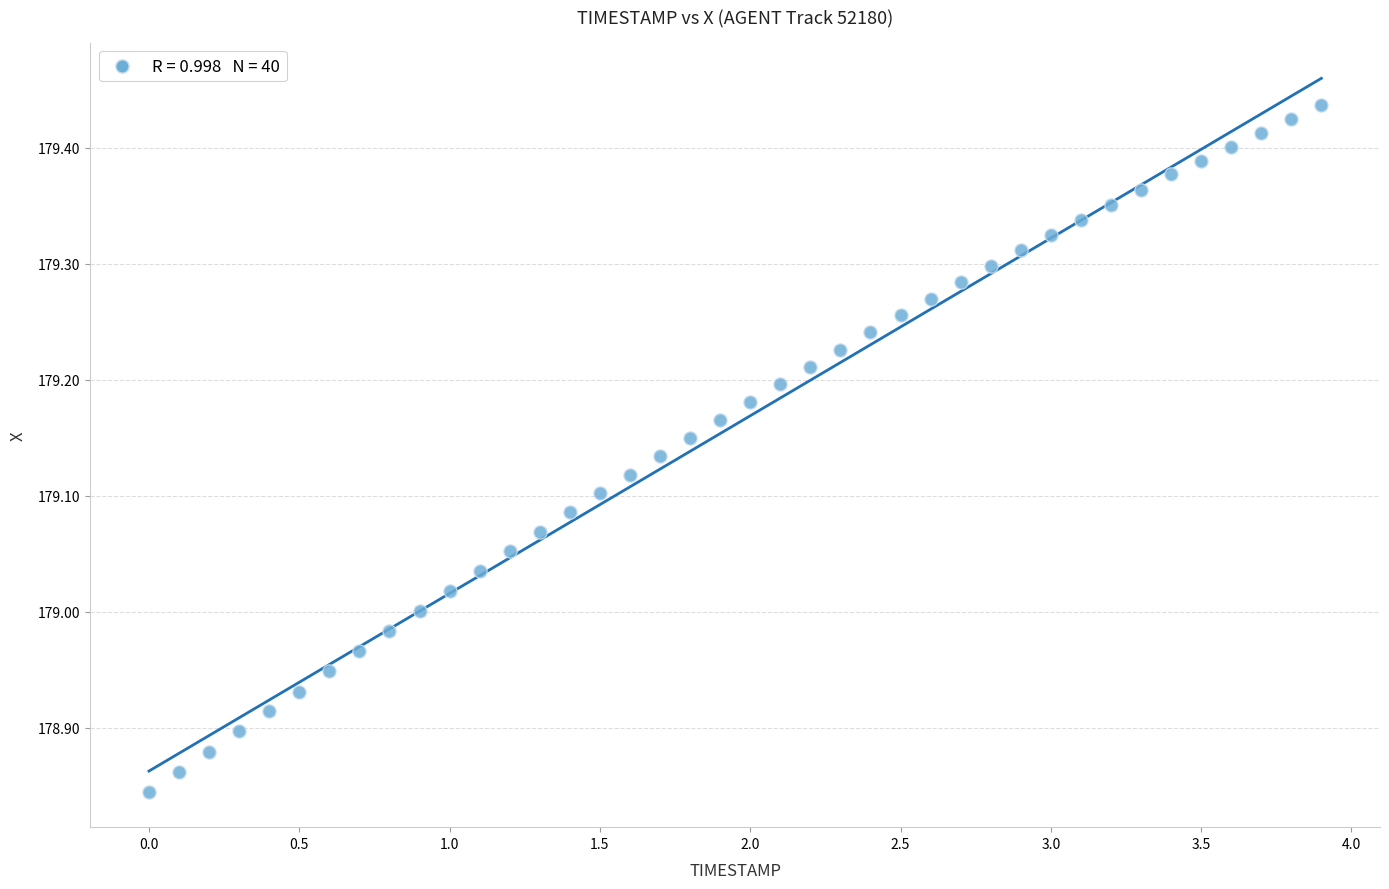

What is the range of Y values (max minus min)?

0.6